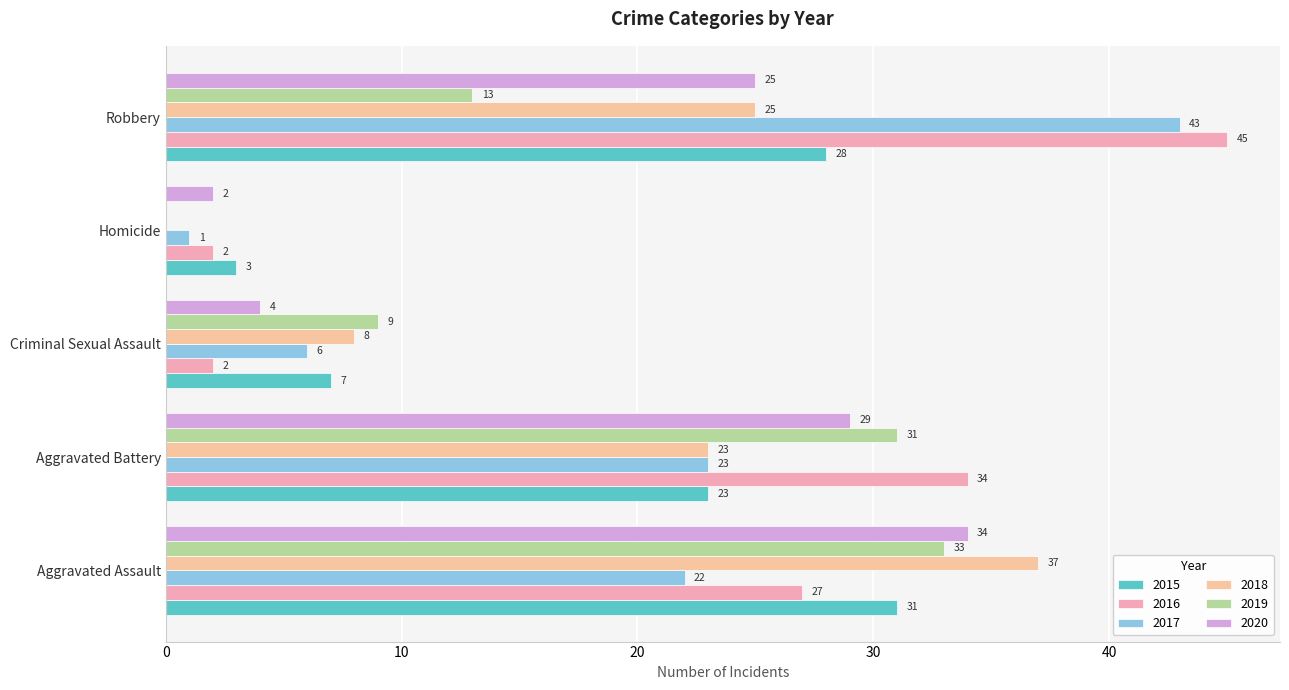

Count the number of categories in the chart.

5